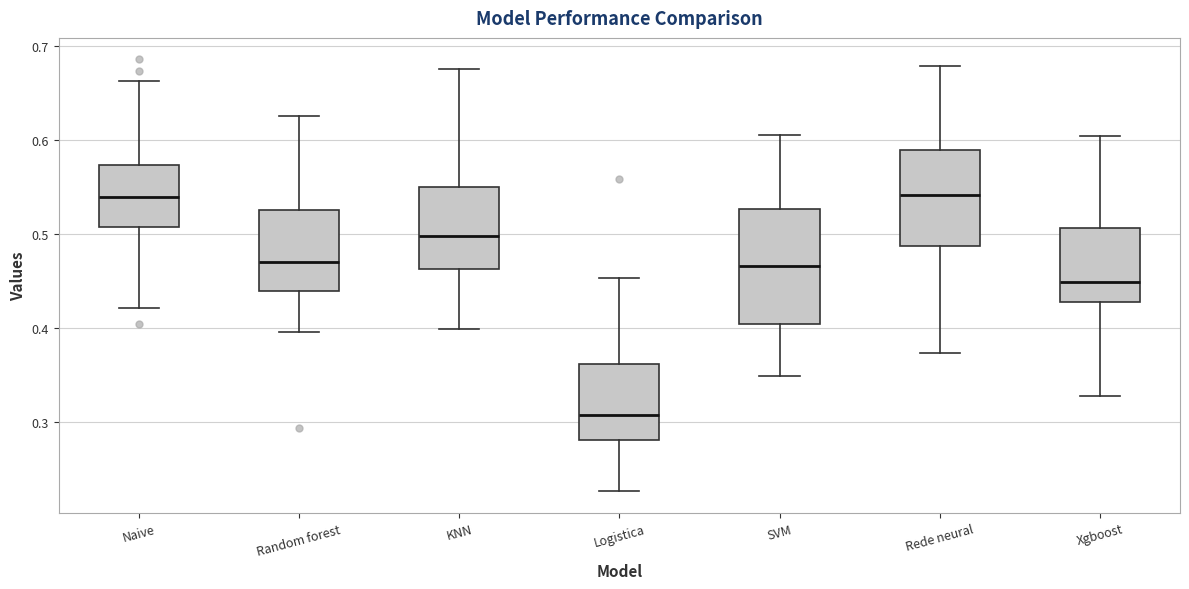

Comparing the boxes themselves (not the whiskers), which one is the tallest?

SVM